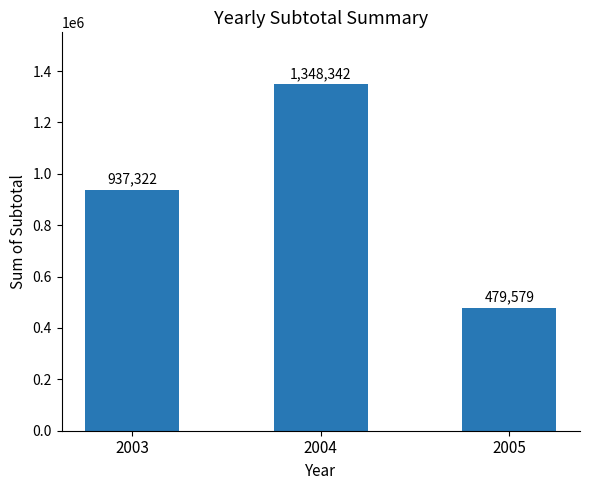

What is the average value?

921747.7